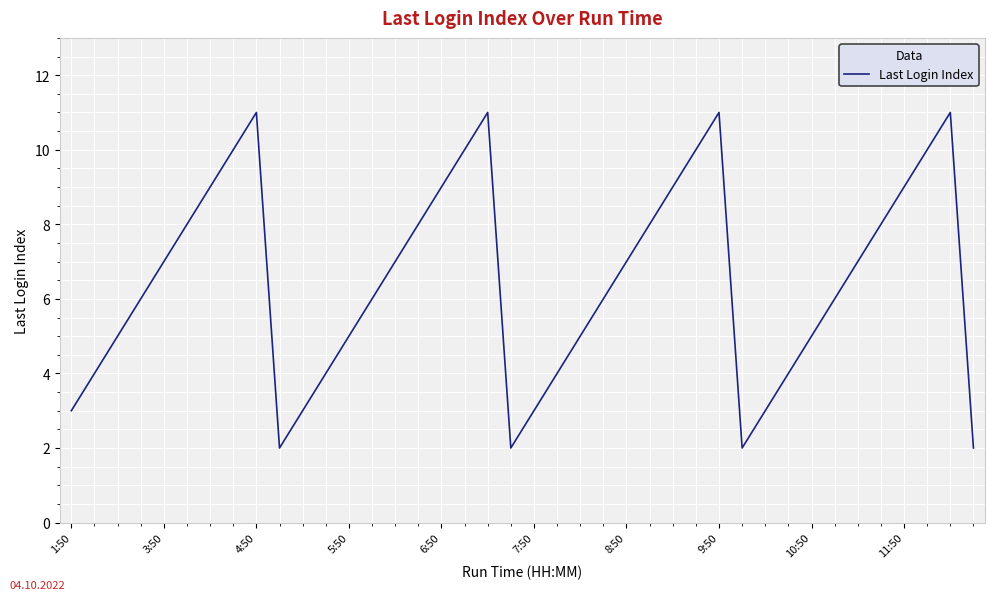

How many lines are shown in the chart?

1